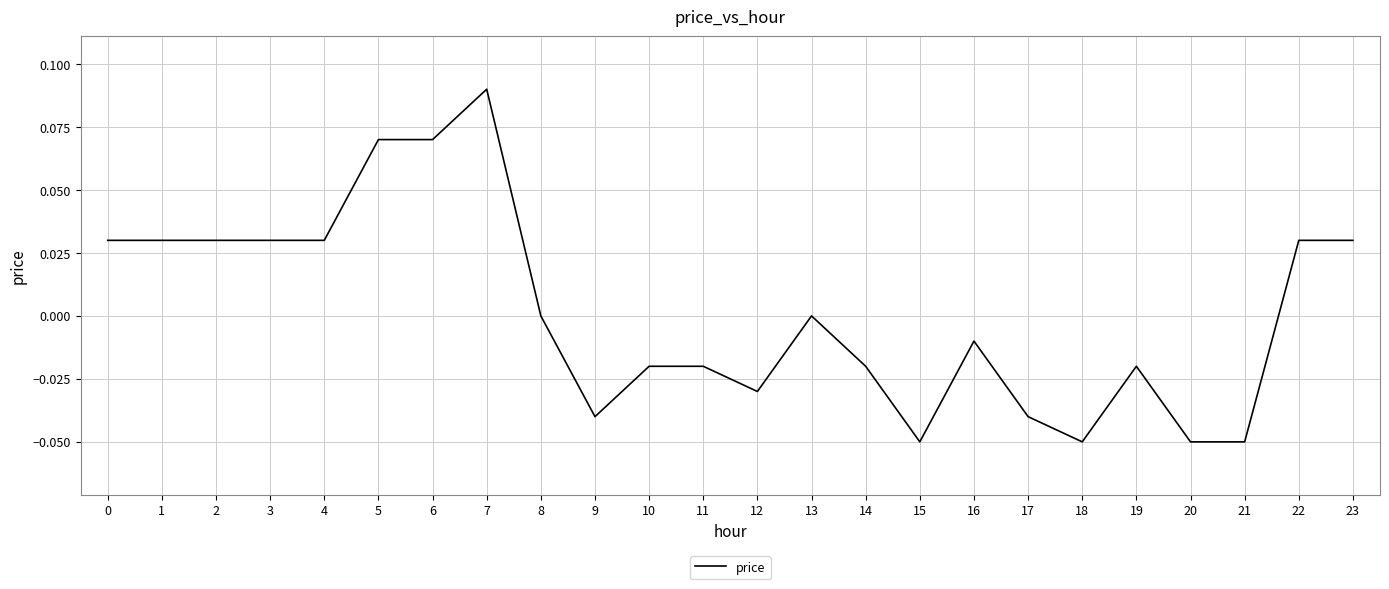

Which label corresponds to the largest value in the chart?

7